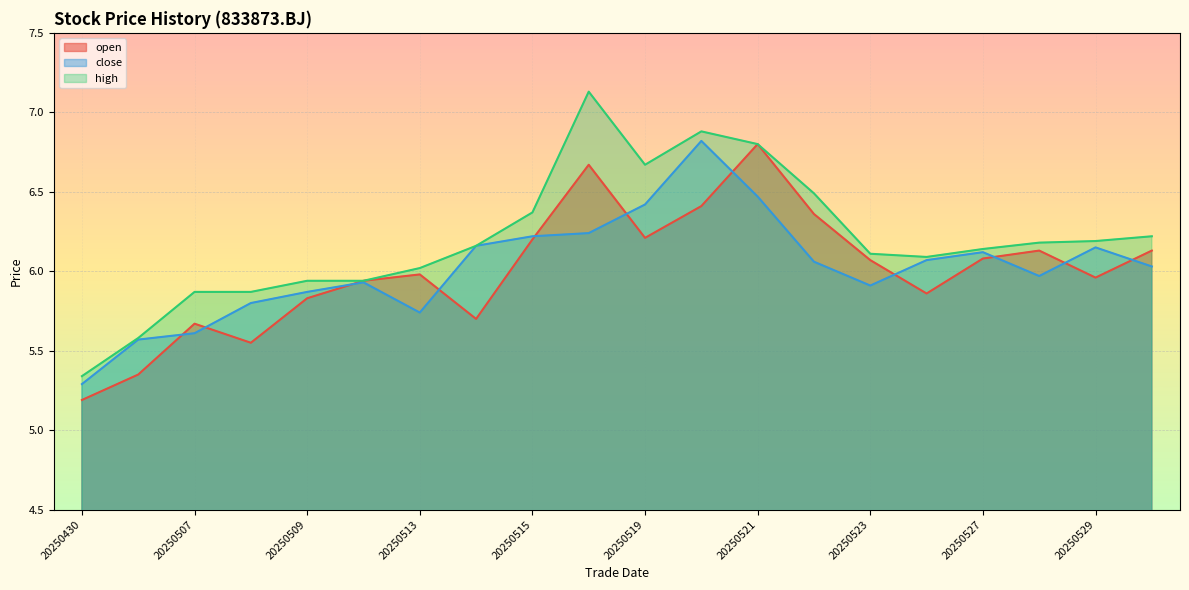

Which series changed the most between 20250514 and 20250519?

open